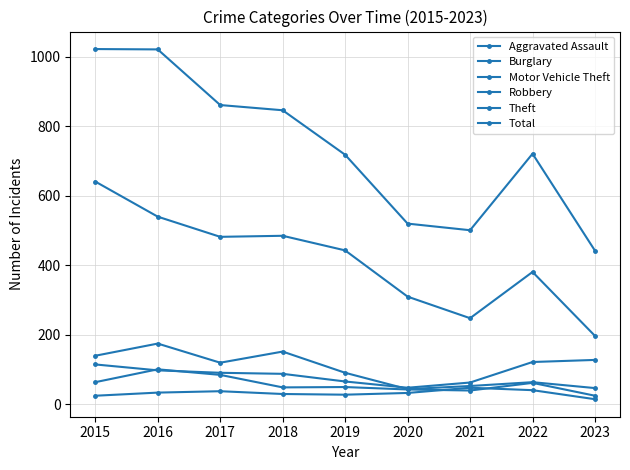

What is the difference between the second highest and minimum values in the Aggravated Assault series?

26